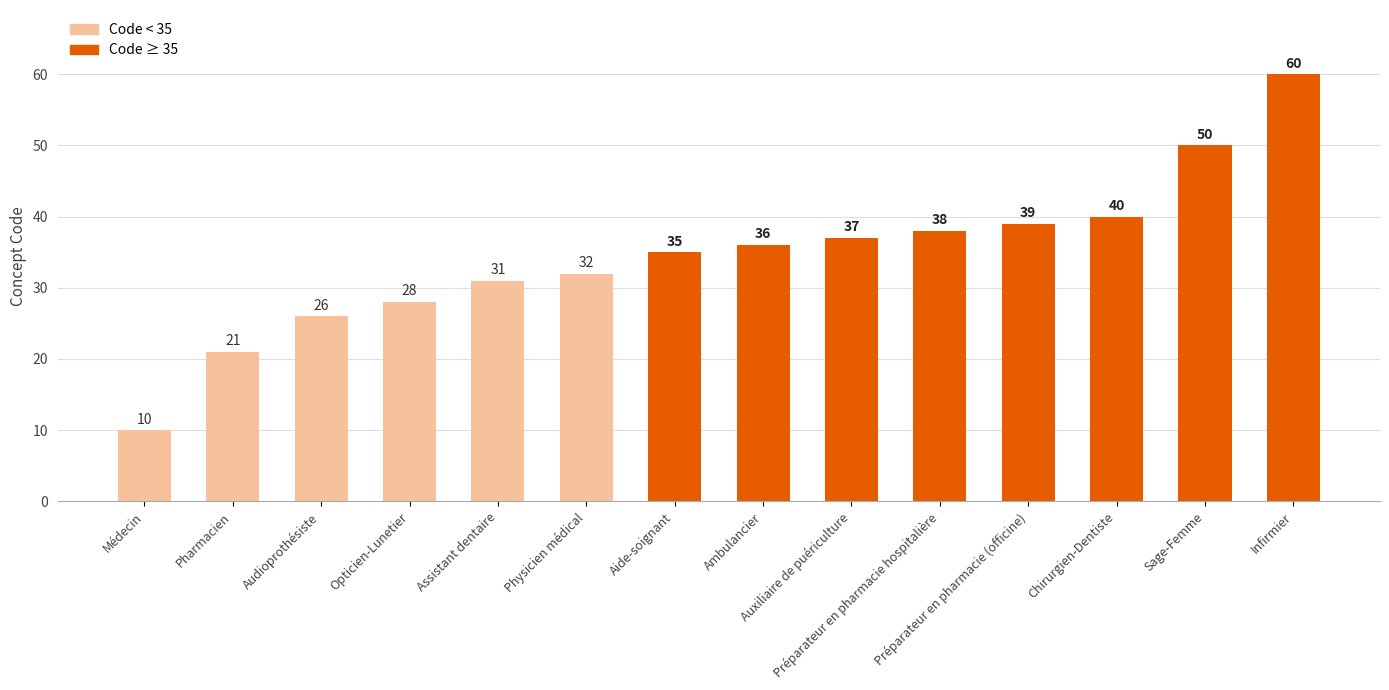

The value at Auxiliaire de puériculture is 61. True or false?

False